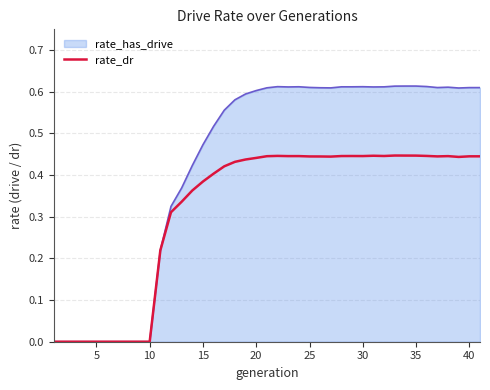

Which series has the largest range (max minus min)?

rate_has_drive